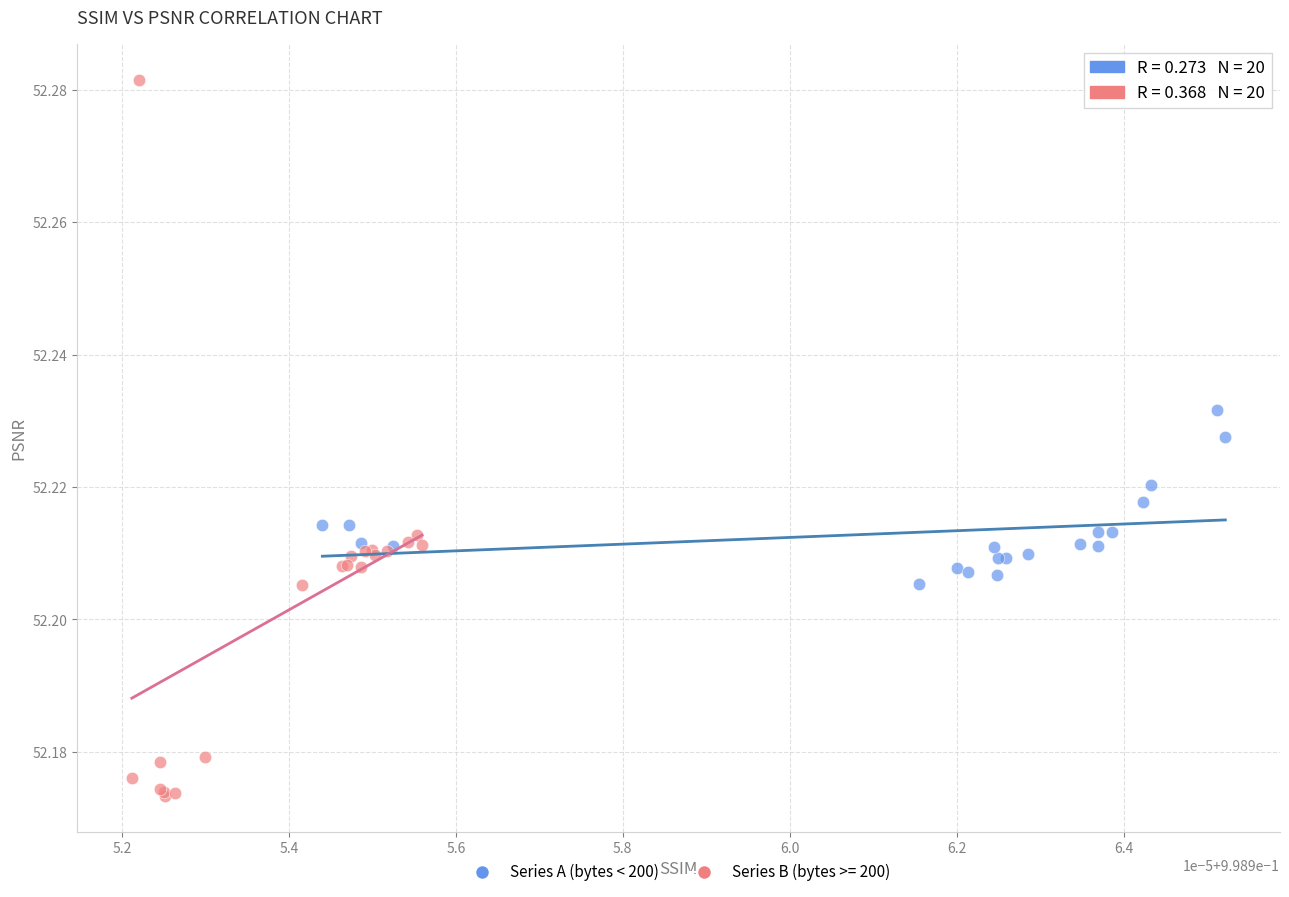

Which series contains the lowest Y value?

Series B (bytes >= 200)